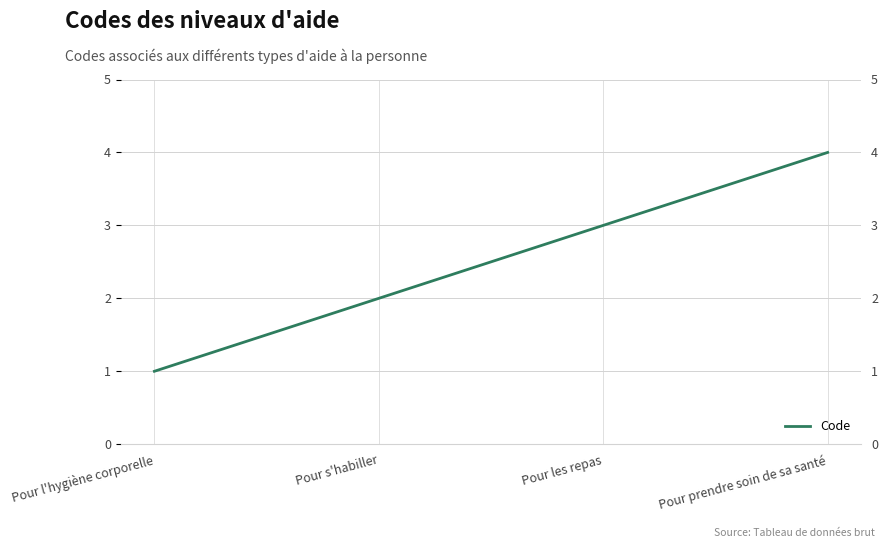

What is the value of the 3rd point from the left?

3